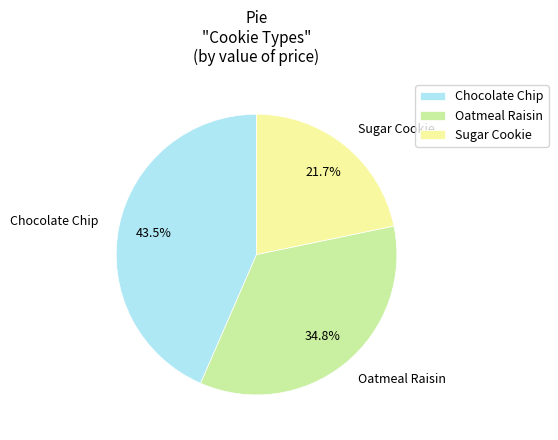

Which has a higher value, Chocolate Chip or Oatmeal Raisin?

Chocolate Chip